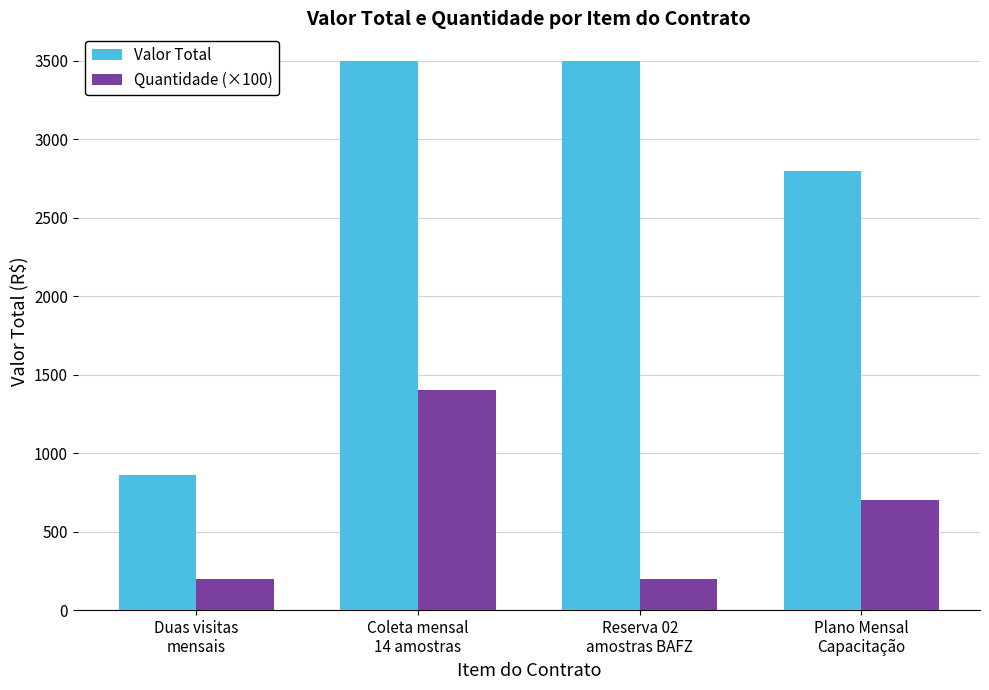

What is the sum of the Quantidade (×100) values at Duas visitas
mensais and Coleta mensal
14 amostras?

1600